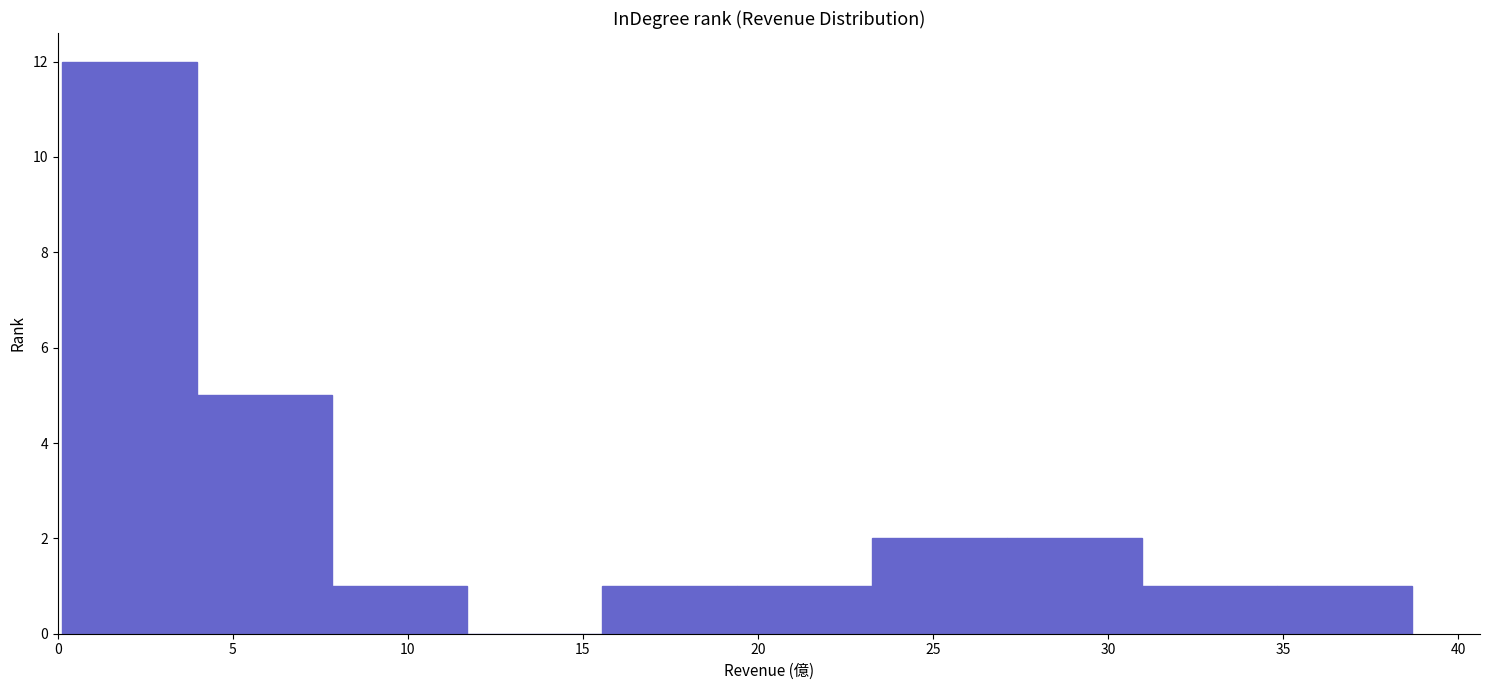

Over which range of the x-axis is the bar tallest?

0.0 to 4.0